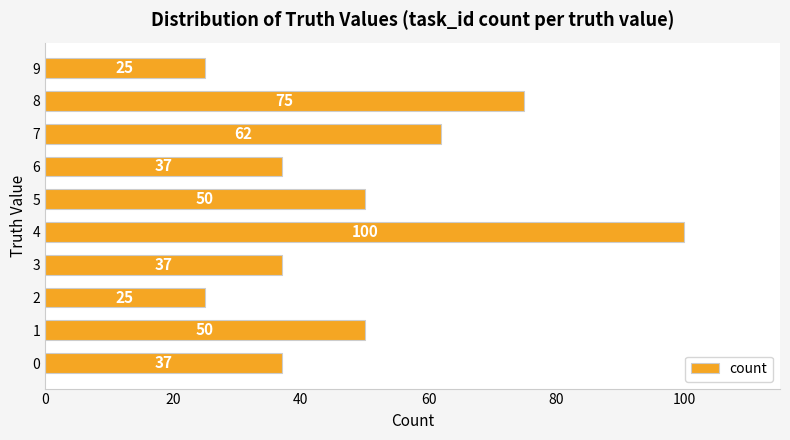

Is it true that the value at 9 is 36?

False